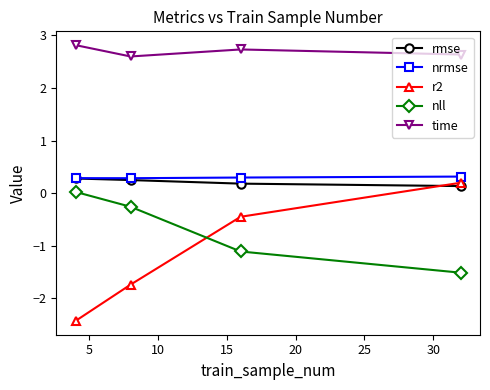

Which series has the widest spread of values?

r2